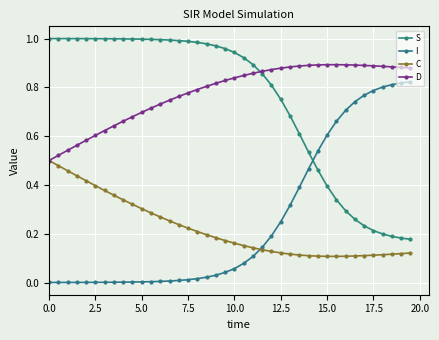

How many categories are shown in the chart?

40